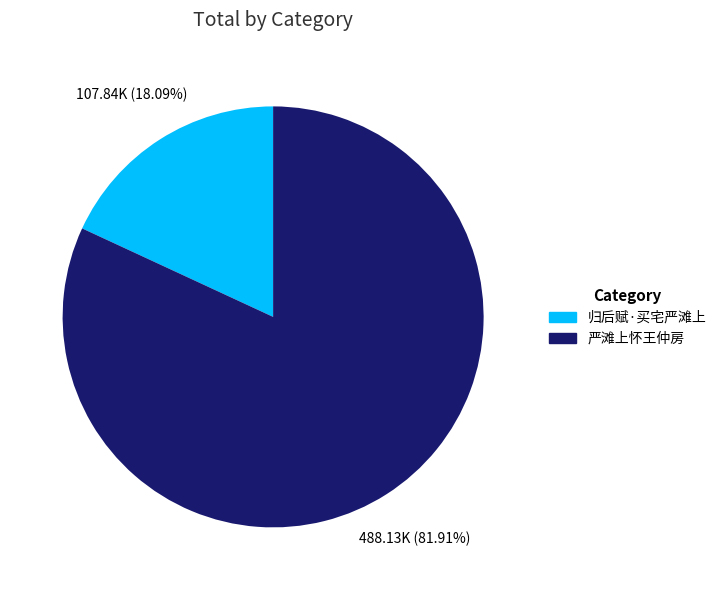

To the nearest percent, what portion does 归后赋·买宅严滩上 represent?

18%